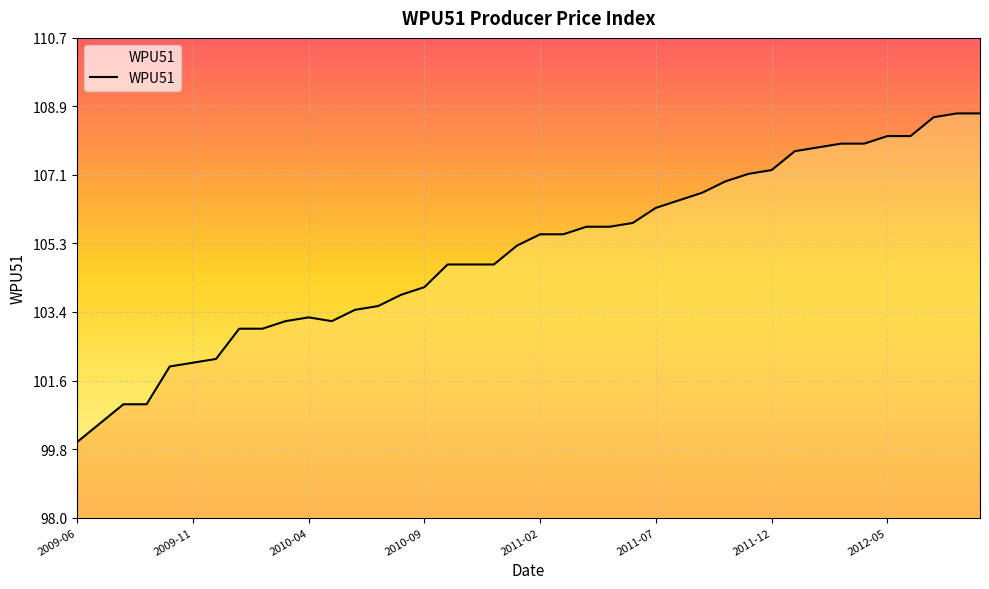

What is the smallest value displayed?

100.0